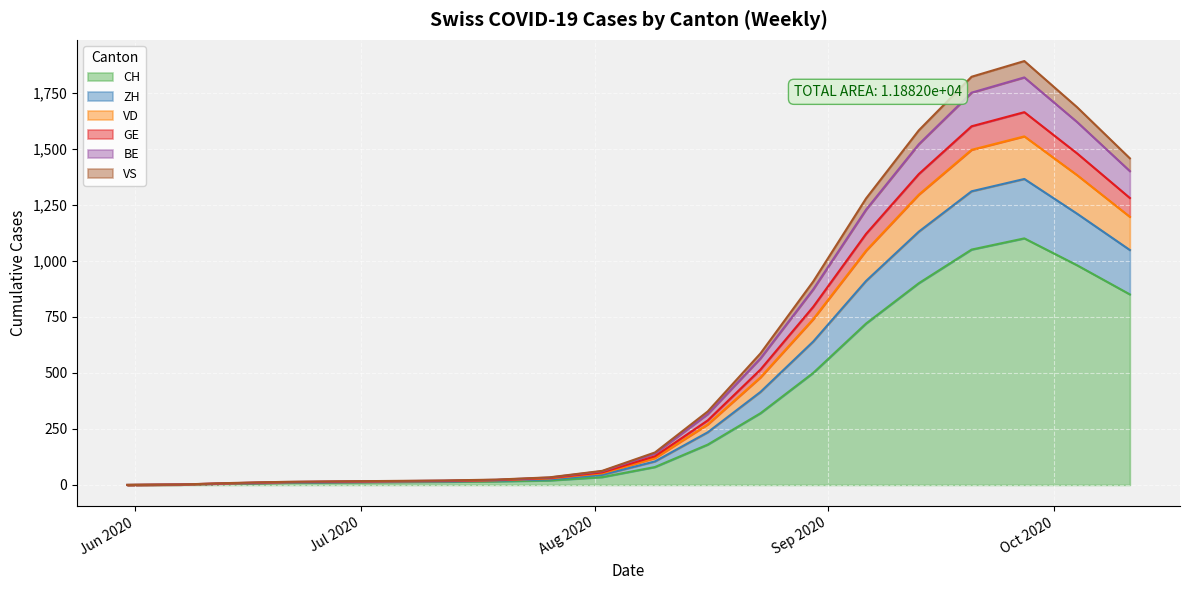

Rank the categories by VS value from lowest to highest.

2020-05-31, 2020-06-07, 2020-06-14, 2020-06-21, 2020-06-28, 2020-07-05, 2020-07-12, 2020-07-19, 2020-07-26, 2020-08-02, 2020-08-09, 2020-08-16, 2020-08-23, 2020-08-30, 2020-09-06, 2020-10-11, 2020-09-13, 2020-10-04, 2020-09-20, 2020-09-27